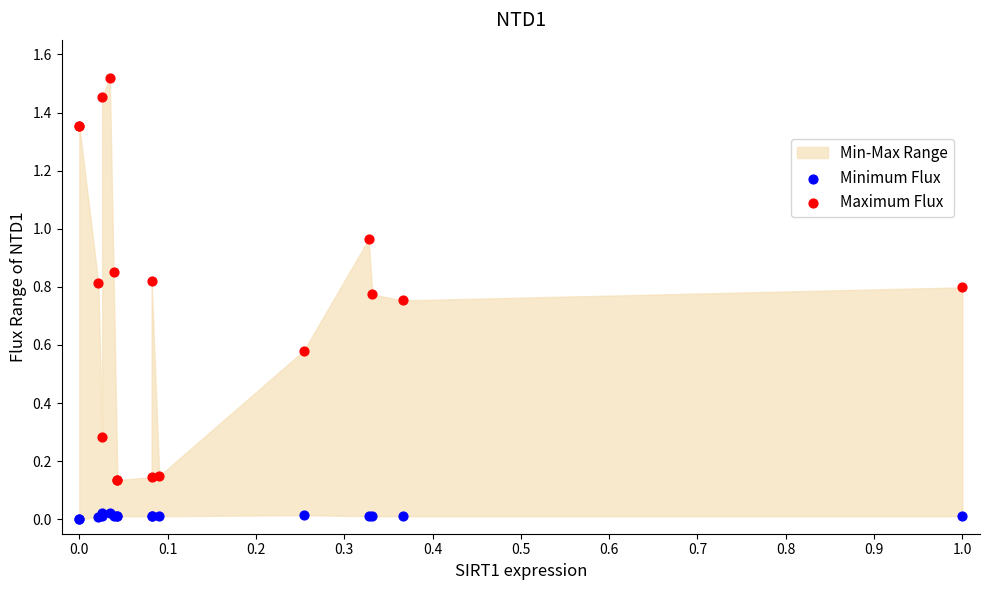

Which series has the widest spread of Y values?

Maximum Flux